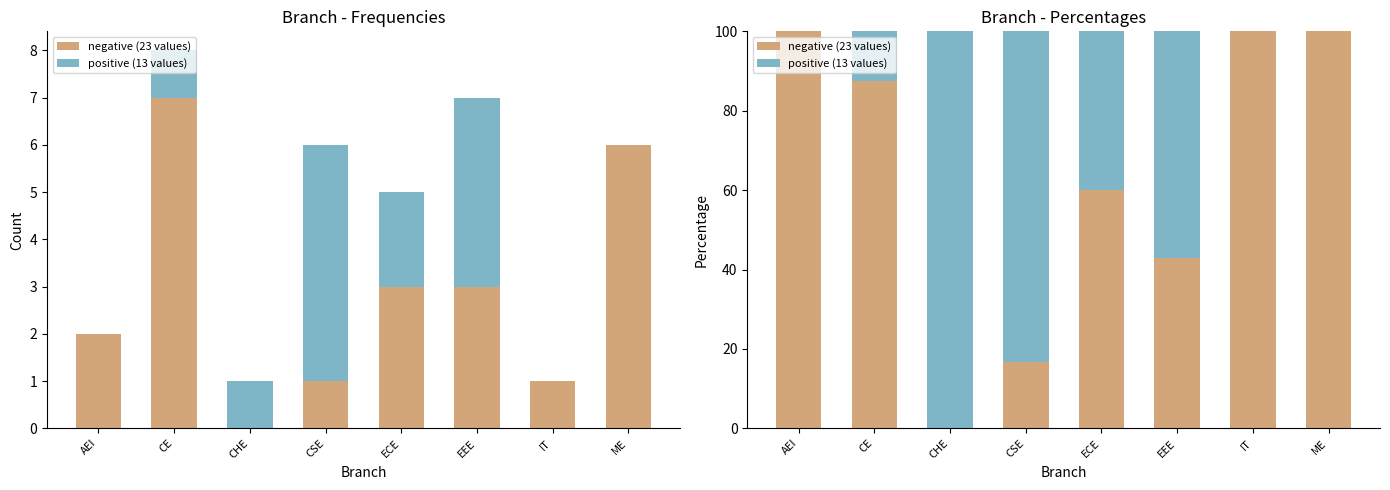

What is the label of the 2nd bar from the left?

CE